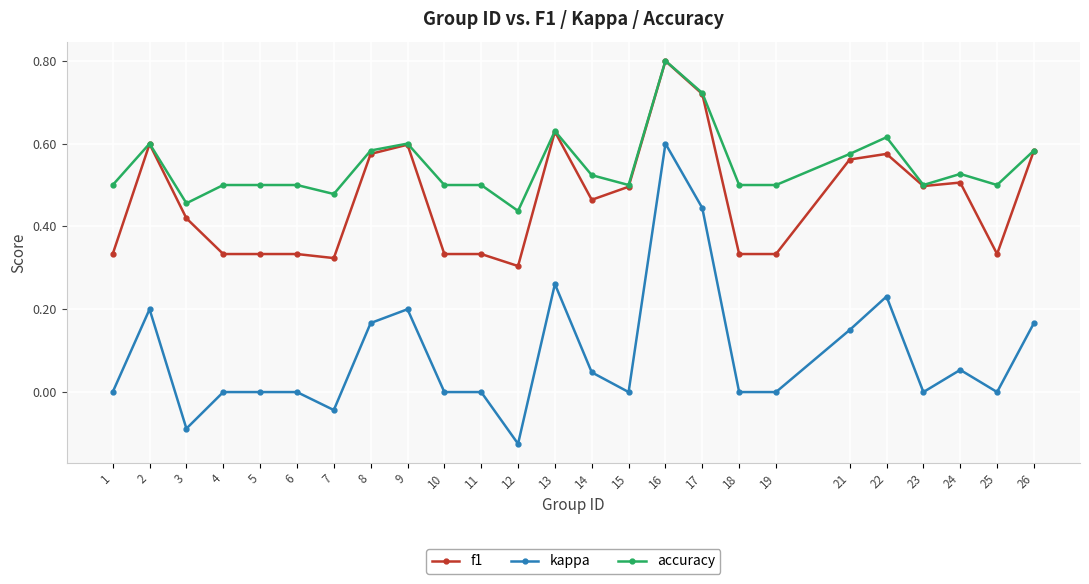

At 19, list the series in order from smallest to largest.

kappa, f1, accuracy